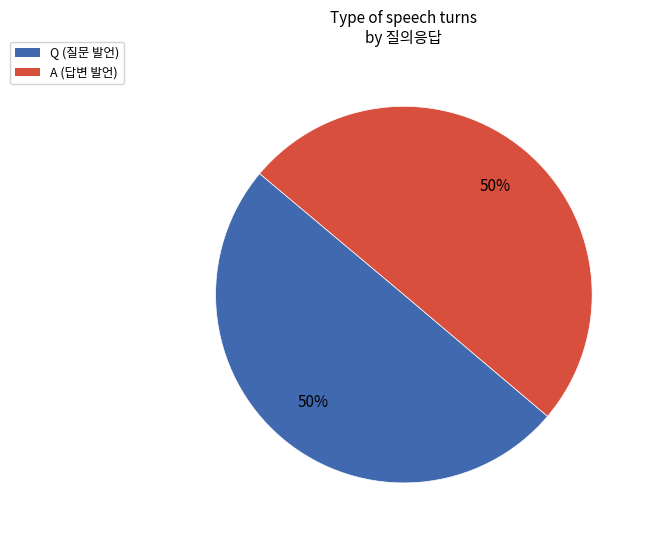

To the nearest percent, what percentage of the pie is A?

50%